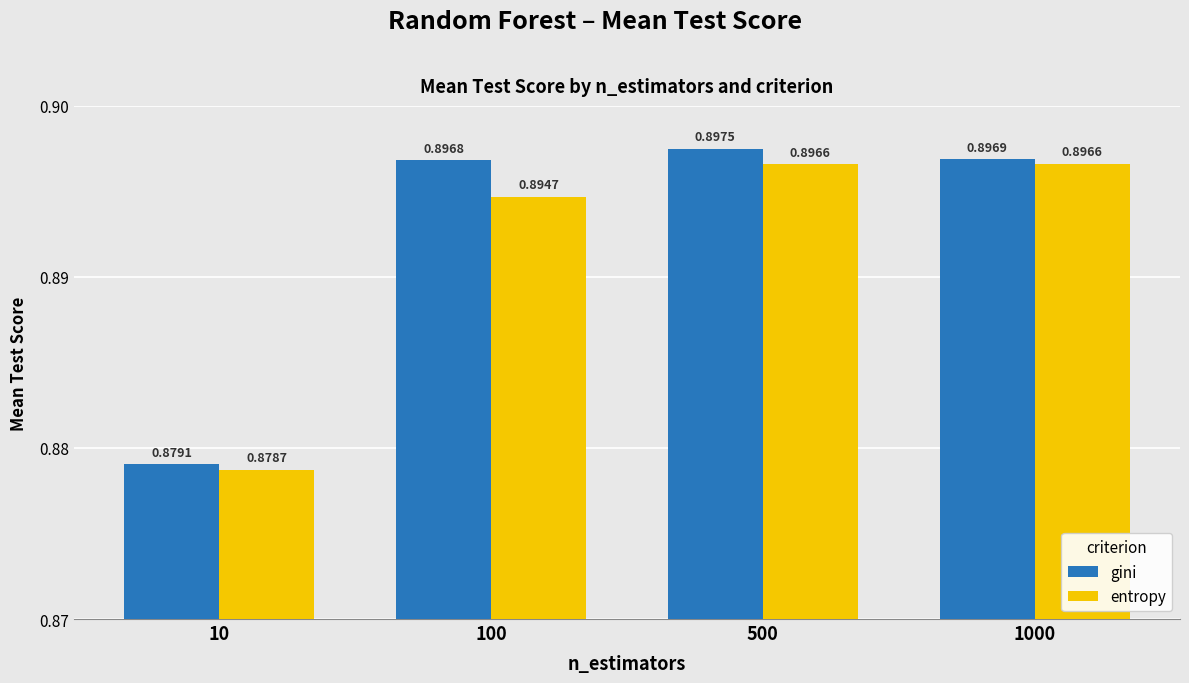

Rank the series by their maximum value, from lowest to highest.

entropy, gini